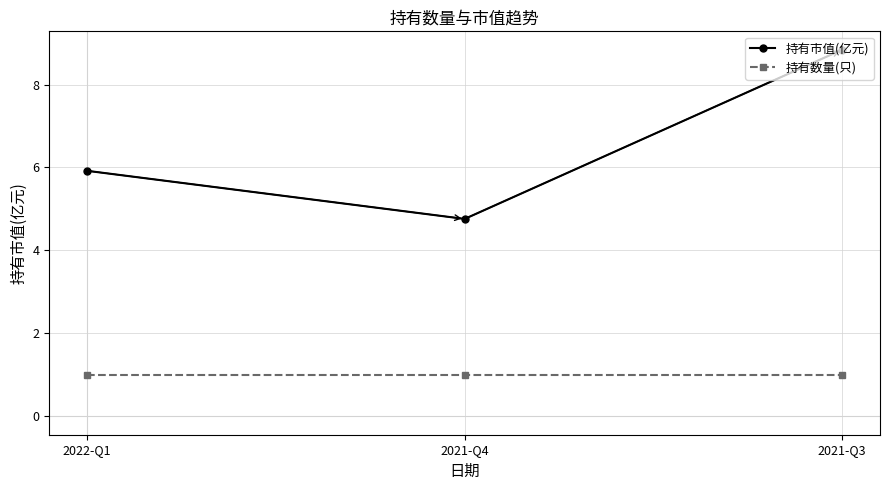

Where is 持有市值(亿元) nearest to the value 6?

2022-Q1